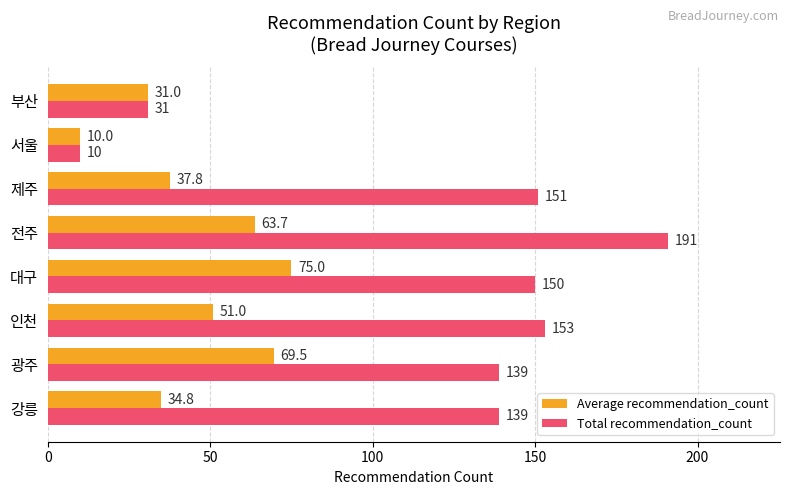

Is it true that Average recommendation_count equals 86.8 at 전주?

False